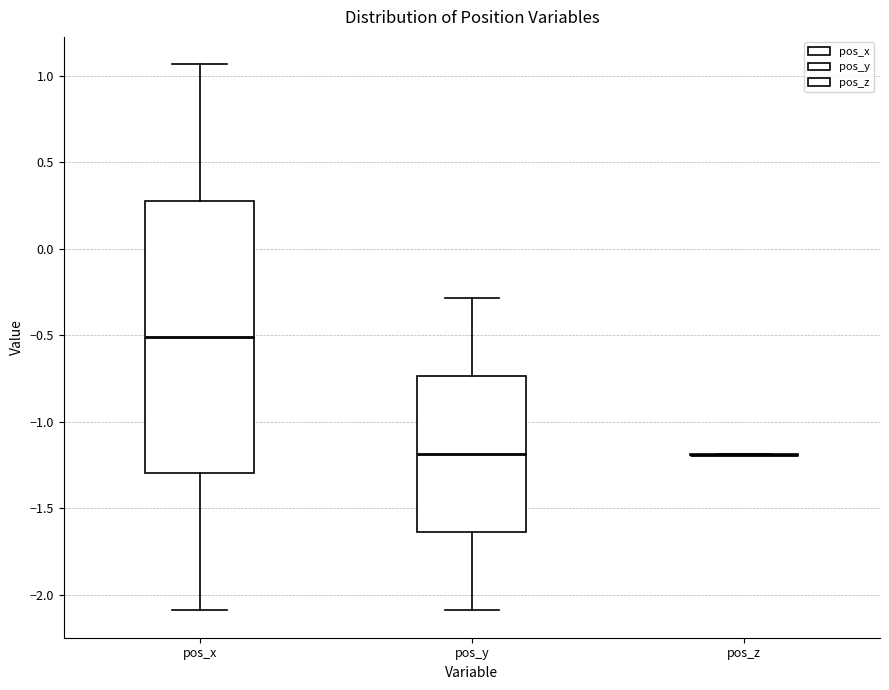

Where is the lower edge of the box for pos_y on the y-axis? The values are not printed on the chart, so give them approximately, as read against the axis.

-1.65